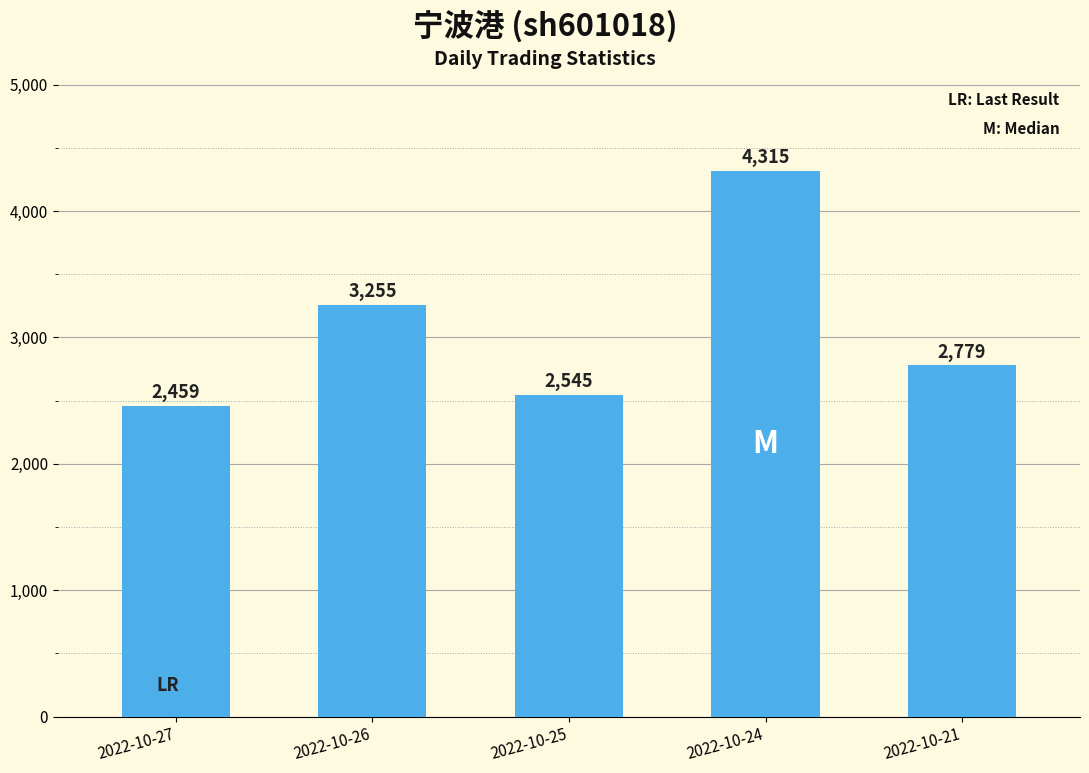

At which category does the chart reach its peak across all series?

2022-10-24